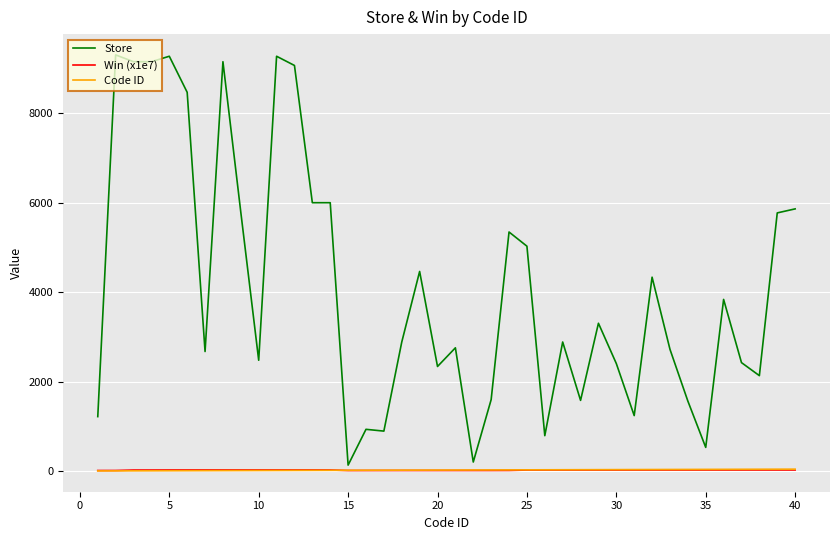

After their last crossing, which series has the higher values: Win (x1e7) or Code ID?

Code ID